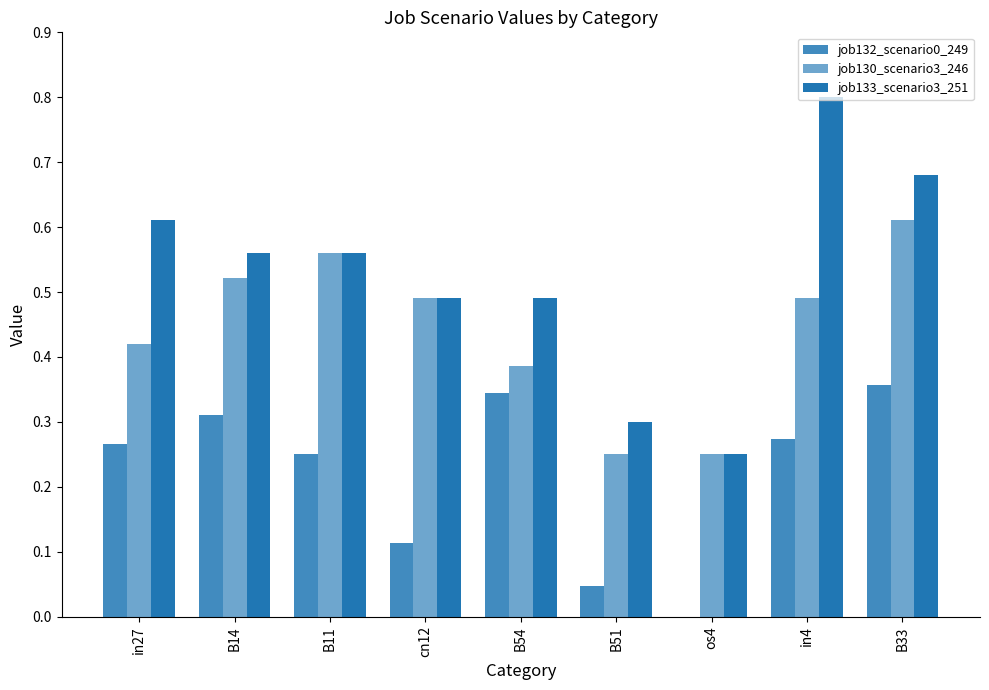

What is the value of the job133_scenario3_251 bar at the 6th from the left?

0.3